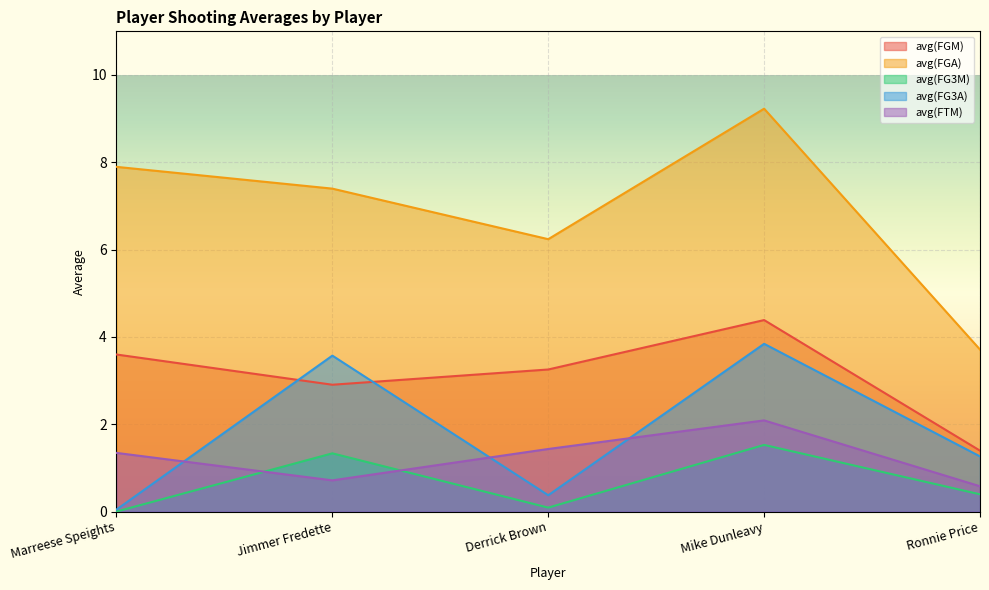

Reading left to right, what are all the values shown in this chart?

avg(FGM): Marreese Speights=3.6	Jimmer Fredette=2.9	Derrick Brown=3.3	Mike Dunleavy=4.4	Ronnie Price=1.4
avg(FGA): Marreese Speights=7.9	Jimmer Fredette=7.4	Derrick Brown=6.2	Mike Dunleavy=9.2	Ronnie Price=3.7
avg(FG3M): Marreese Speights=0.0	Jimmer Fredette=1.3	Derrick Brown=0.1	Mike Dunleavy=1.5	Ronnie Price=0.4
avg(FG3A): Marreese Speights=0.0	Jimmer Fredette=3.6	Derrick Brown=0.4	Mike Dunleavy=3.8	Ronnie Price=1.3
avg(FTM): Marreese Speights=1.3	Jimmer Fredette=0.7	Derrick Brown=1.4	Mike Dunleavy=2.1	Ronnie Price=0.6